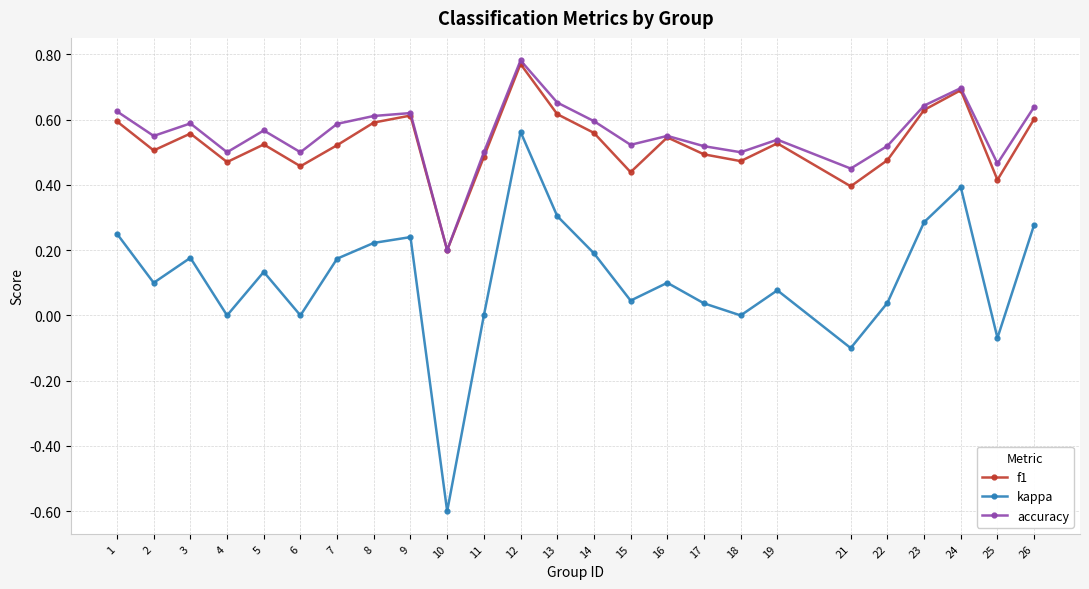

The kappa series shows 0.1 at 16. True or false?

True